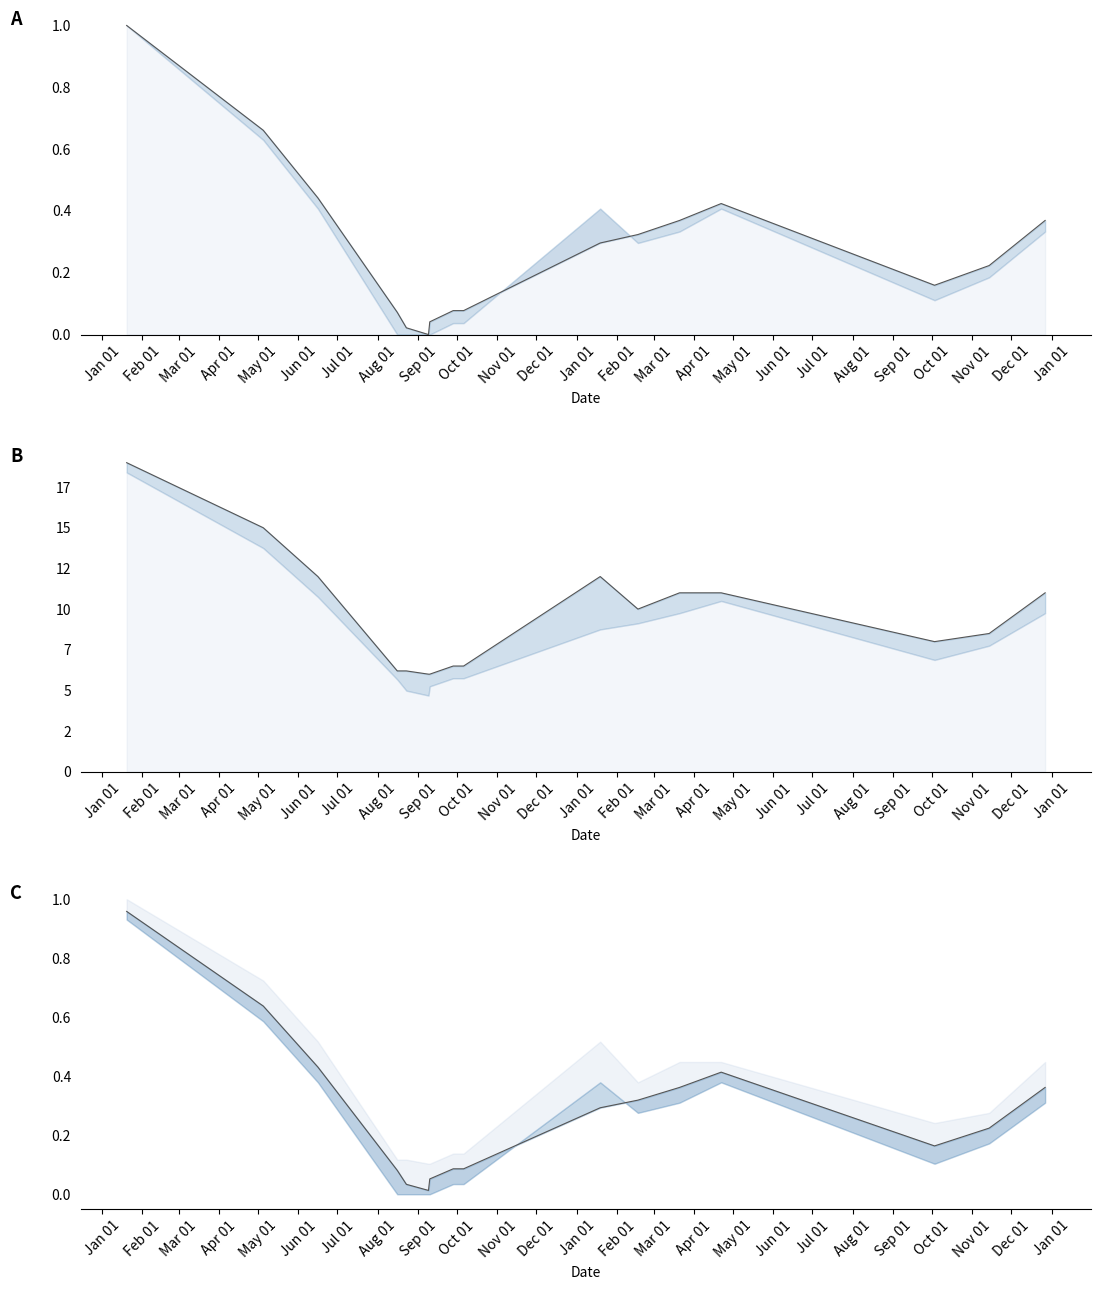

The Precio maximo series shows 0.3 at 2022-01-19. True or false?

True